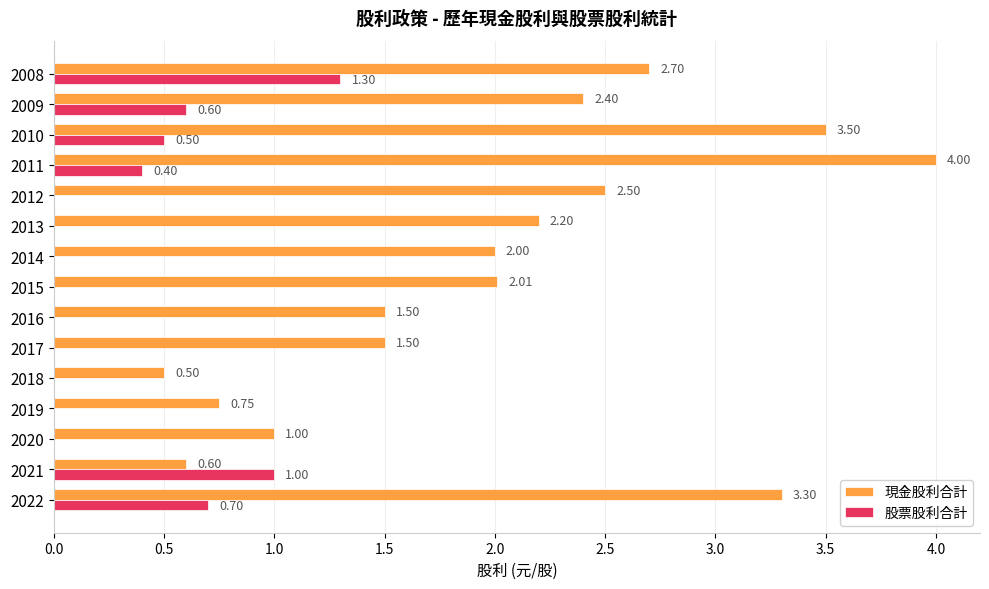

What is the sum of all 現金股利合計 values?

30.5